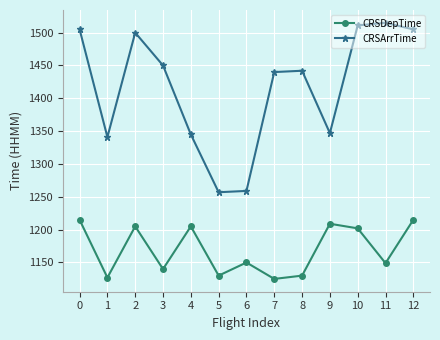

List the series in order of their peak value, highest first.

CRSArrTime, CRSDepTime